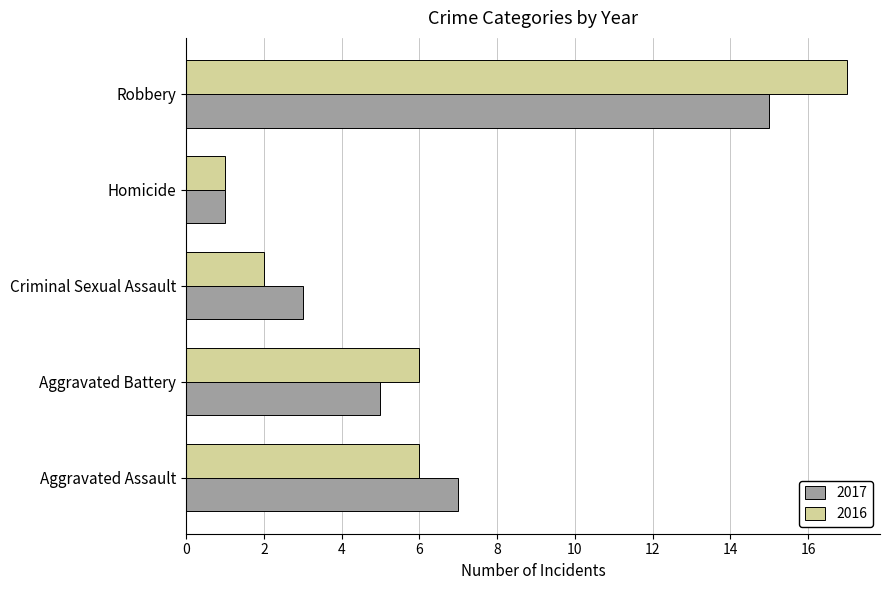

List the series in order of their peak value, lowest first.

2017, 2016